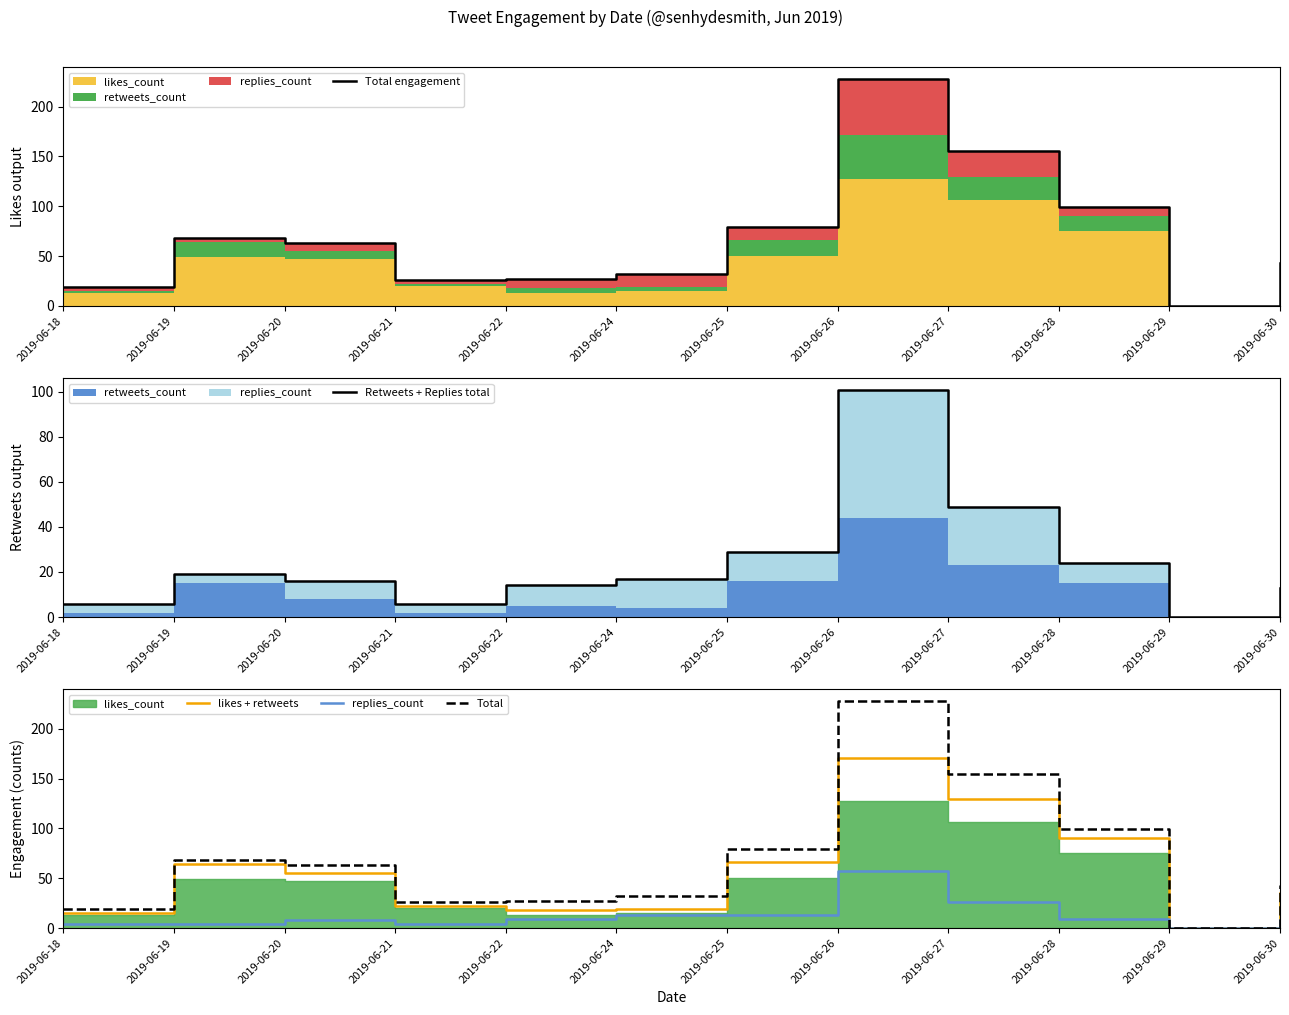

True or false: likes + retweets has more than 1 points higher than both neighbors.

True